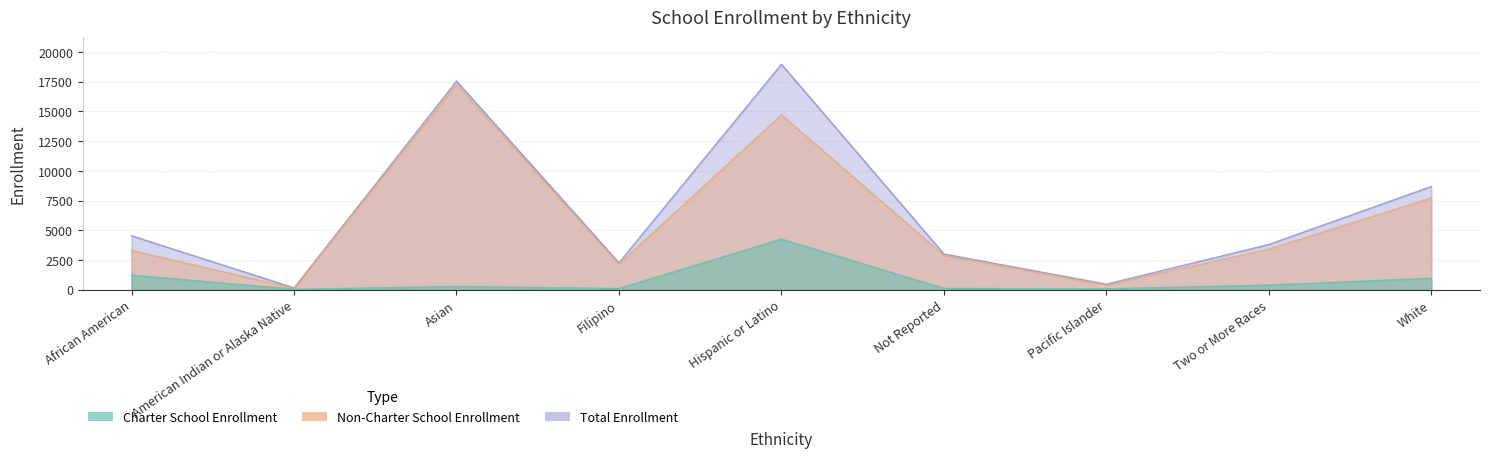

Between Pacific Islander and Filipino, which is larger?

Filipino